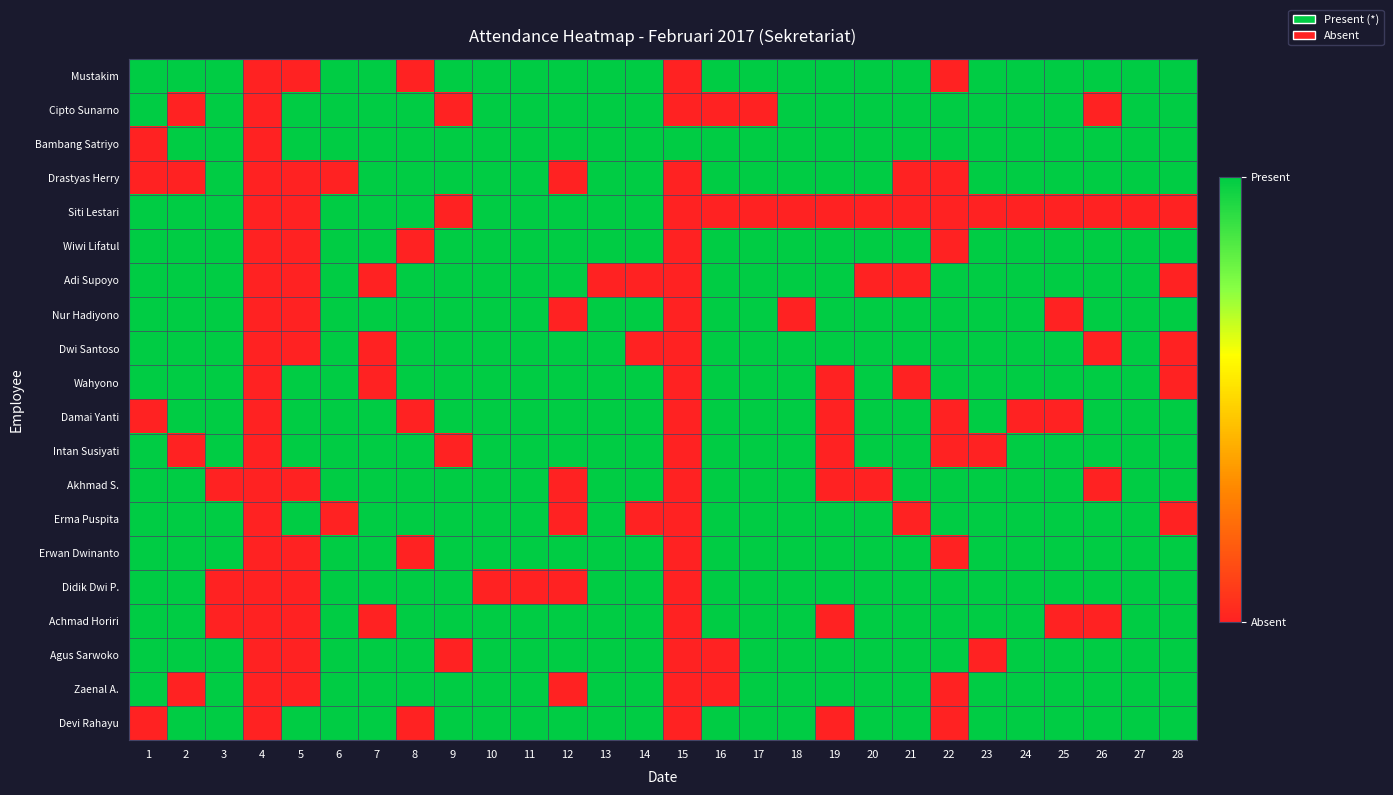

How many series are shown in this chart?

20